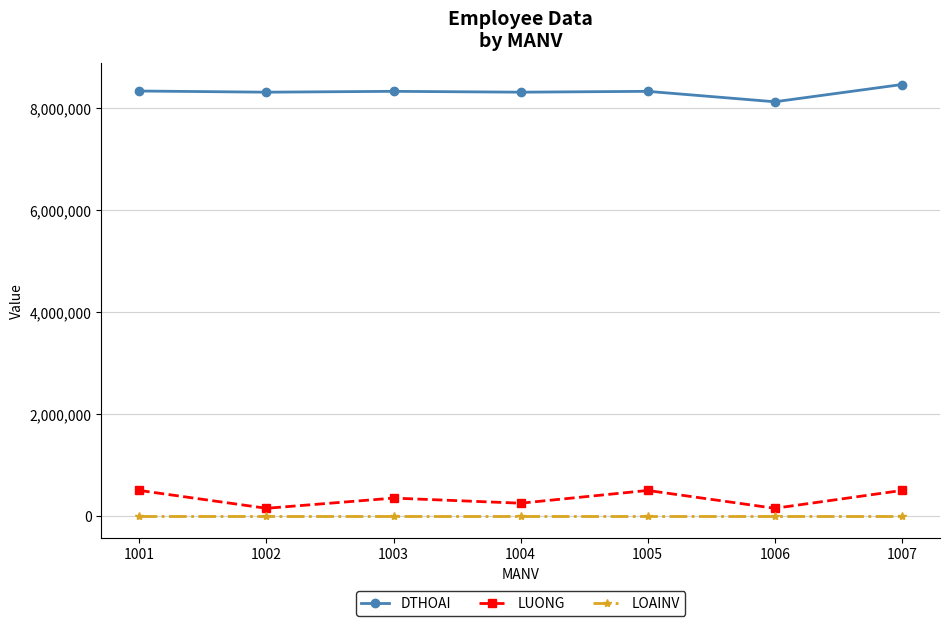

What are all the series names shown in the legend?

DTHOAI, LUONG, LOAINV